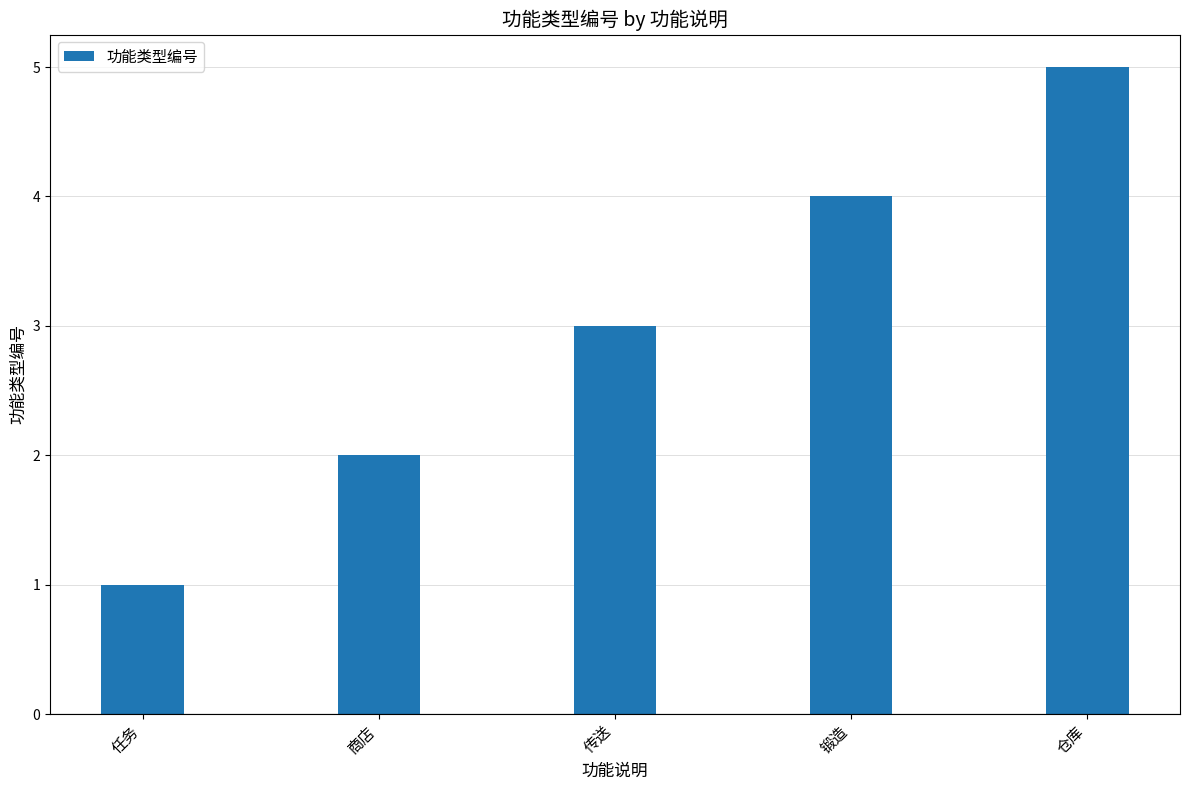

What is the difference between the second highest and minimum values?

3